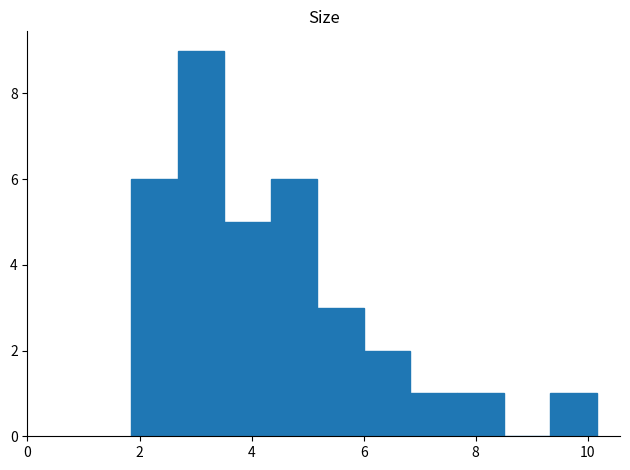

What is the height of the bar covering 5.2 to 6.0 on the x-axis? Neither the bar edges nor the heights are printed on the chart, so give them approximately, as read against the axes.

3